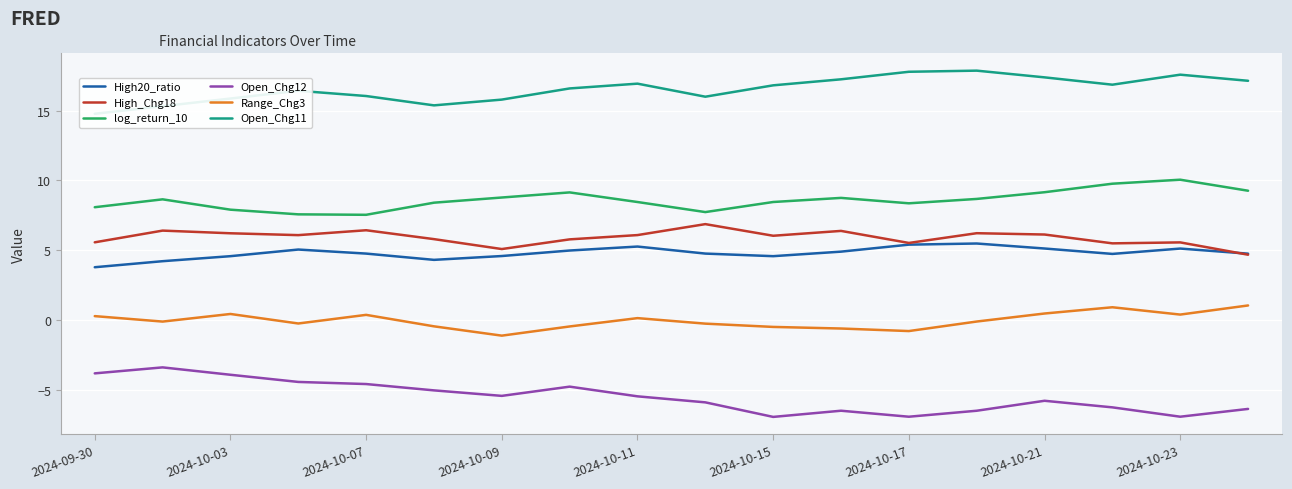

What is the value of the High20_ratio point at the 6th from the left?

4.3